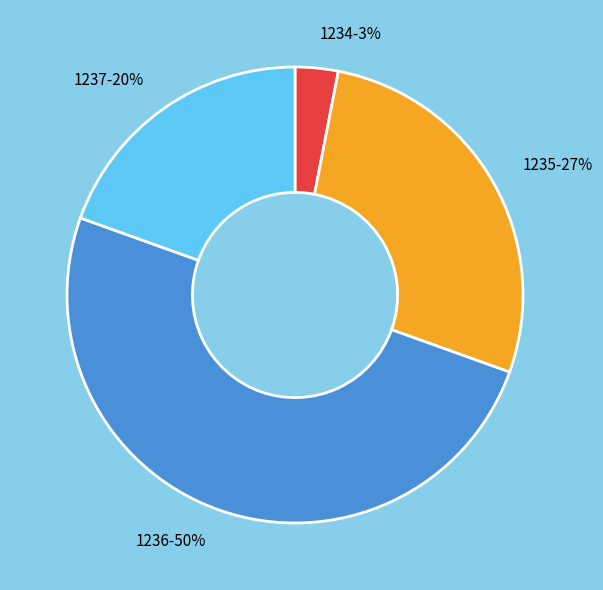

True or false: 1236 accounts for 50% of the total.

True